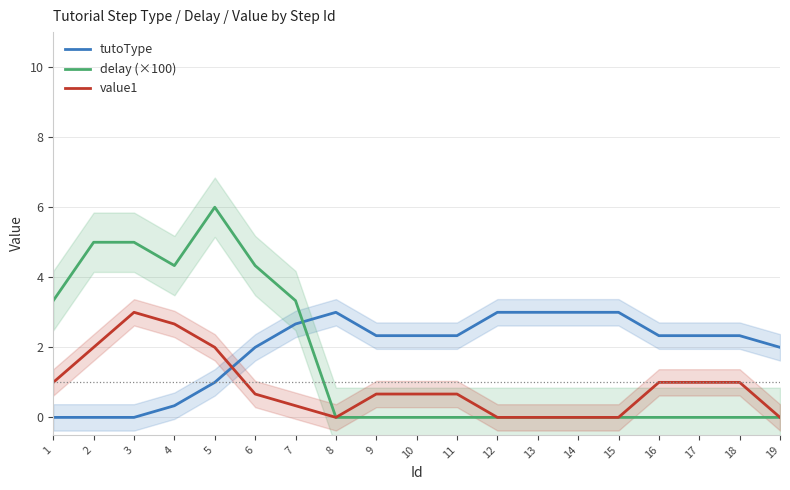

What is the spread (max minus min) of values at 9?

2.3